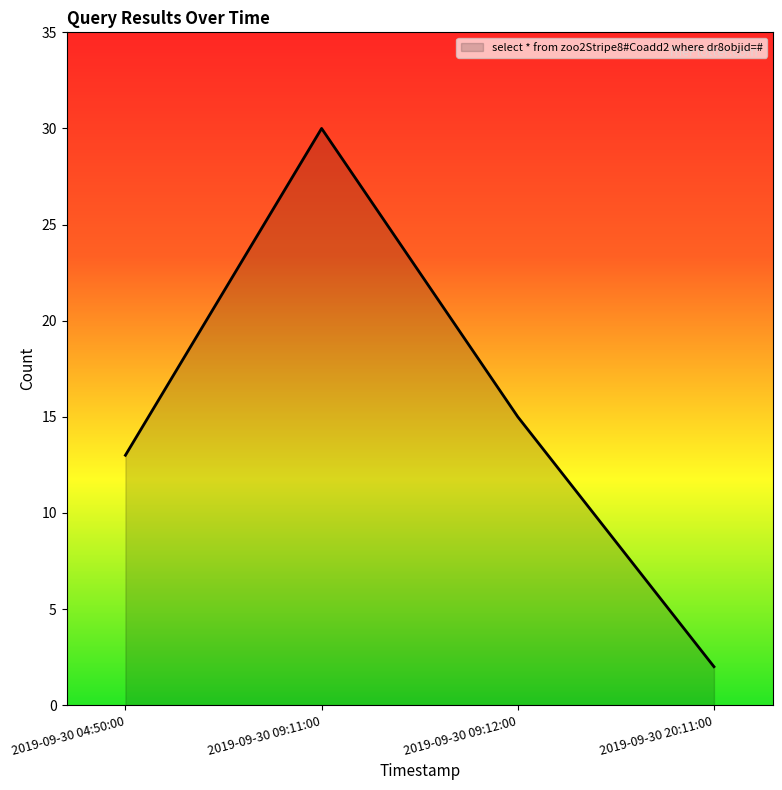

What position from the left is 2019-09-30 04:50:00?

1